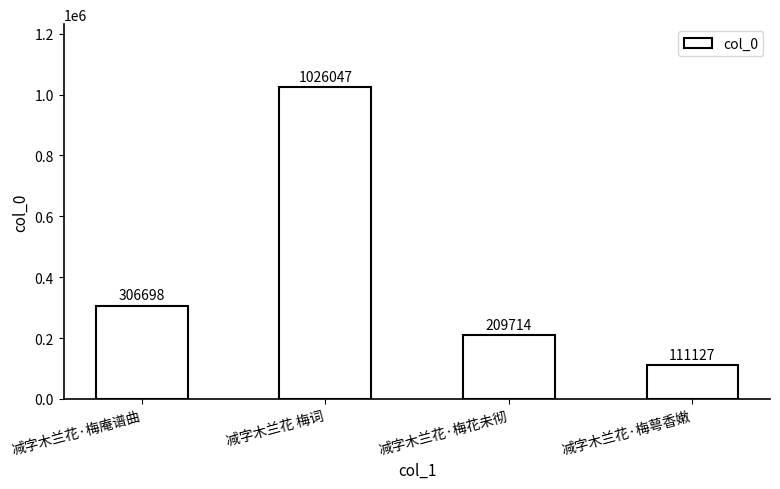

Reading left to right, transcribe all the data shown in this chart.

306698	1026047	209714	111127